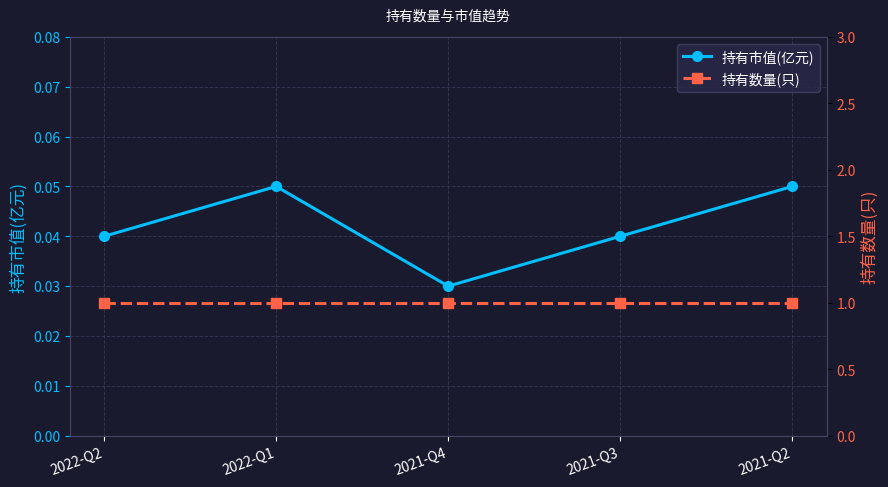

At which category does the chart reach its peak across all series?

2022-Q2